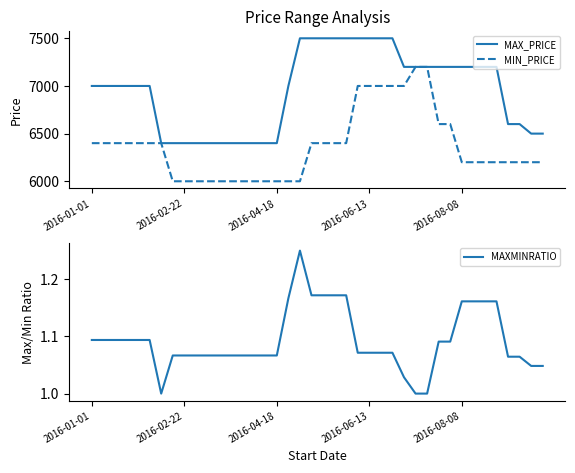

What is the maximum value for MAX_PRICE?

7500